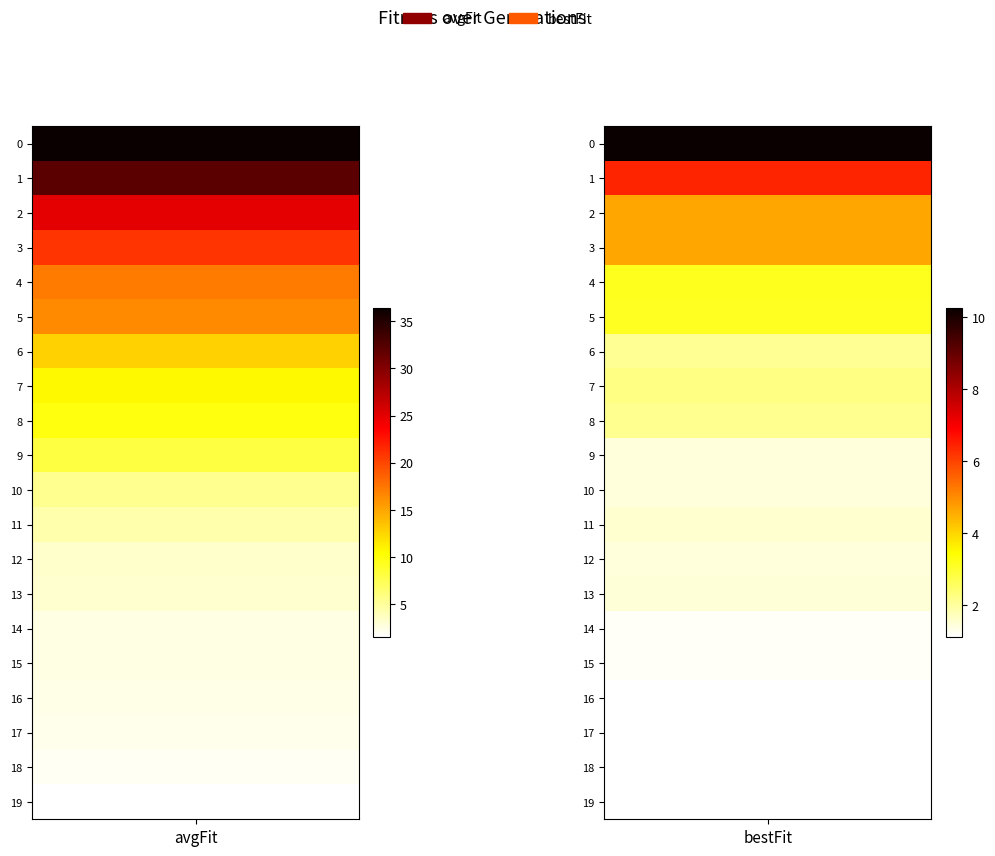

True or false: bestFit has a value of 4.0 at 7.

False